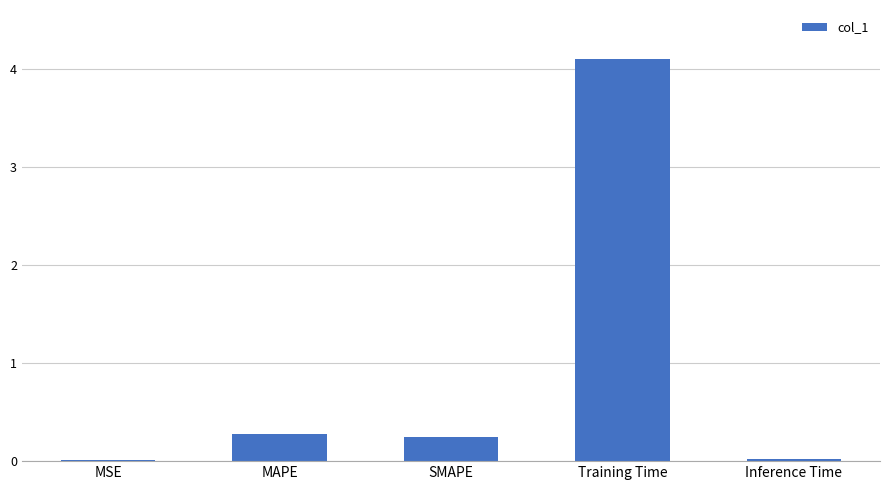

The value at MAPE is 0.1. True or false?

False